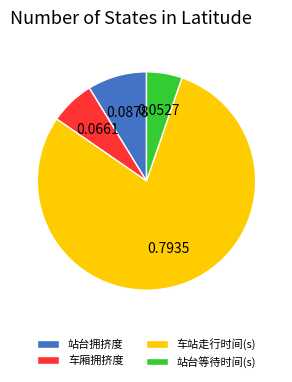

Which slice represents more than half of the pie?

车站走行时间(s)